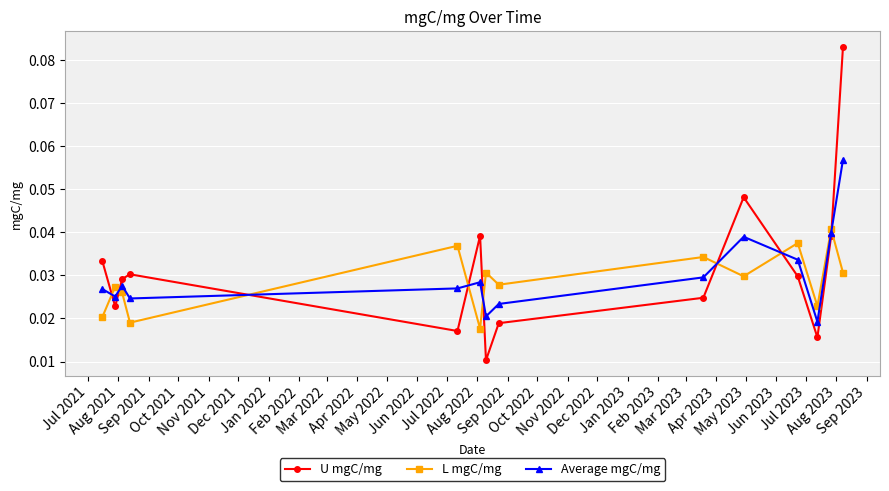

Which series ends up on top after the final intersection of L mgC/mg and U mgC/mg?

U mgC/mg